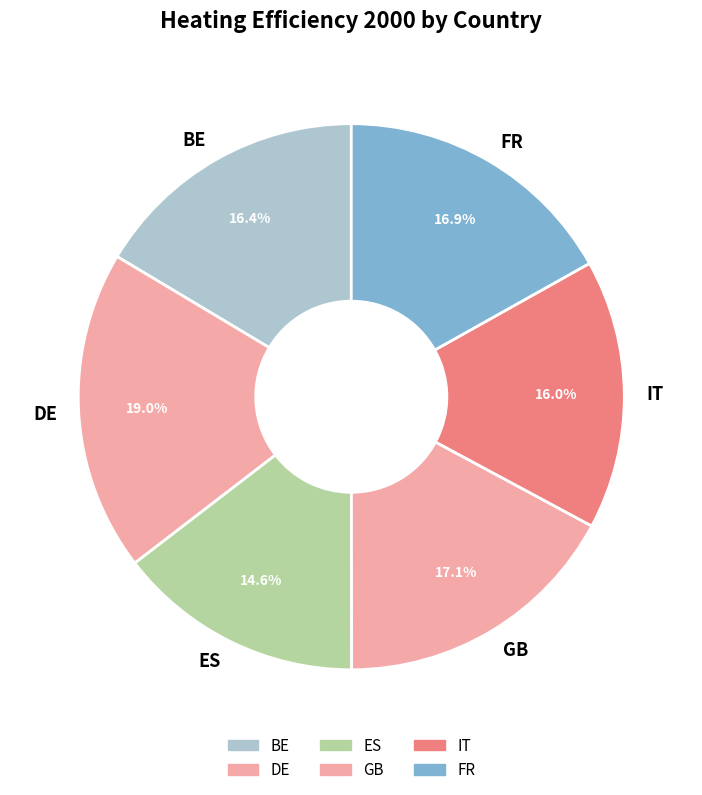

Which has a higher value, ES or BE?

BE